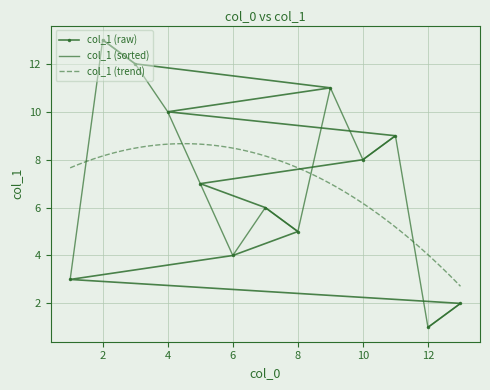

What is the sum of all values?

91